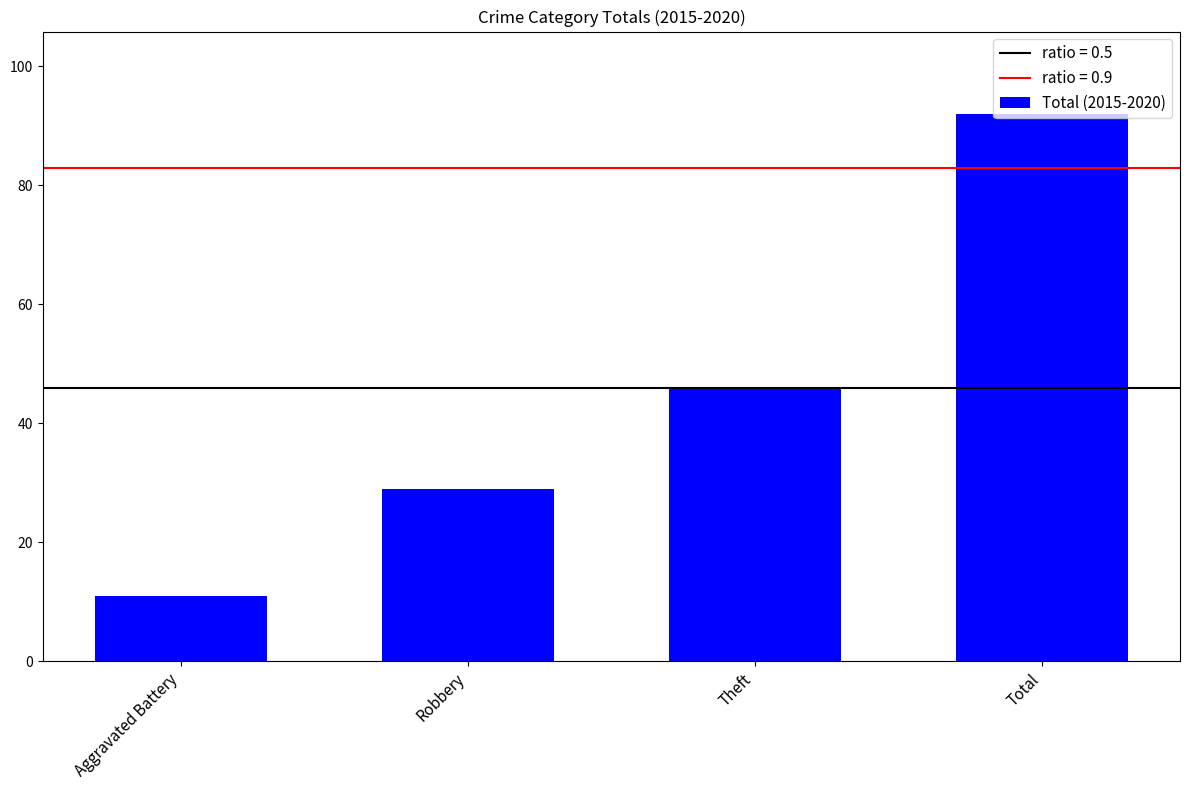

Rank the categories by value from lowest to highest.

Aggravated Battery, Robbery, Theft, Total